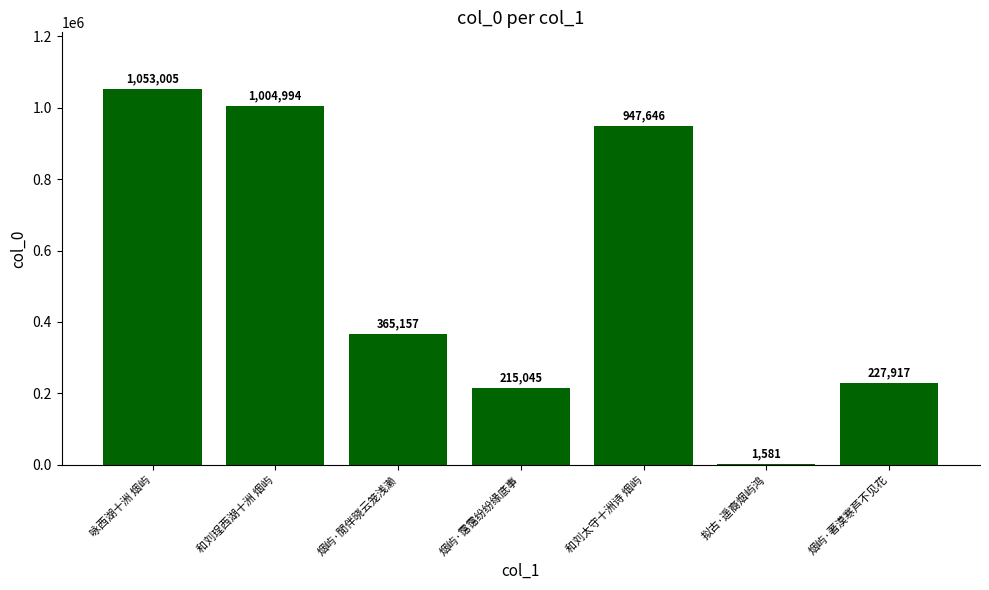

Which has a higher value, 拟古·遥裔烟屿鸿 or 咏西湖十洲 烟屿?

咏西湖十洲 烟屿